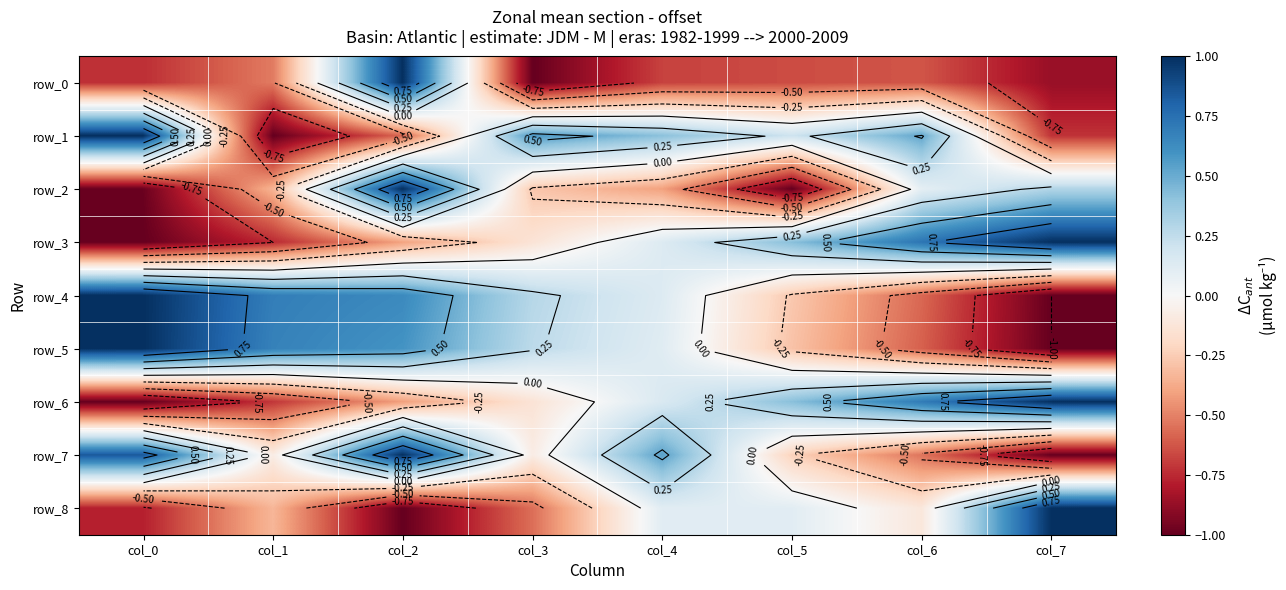

At which label is row_6 closest to 0?

col_3